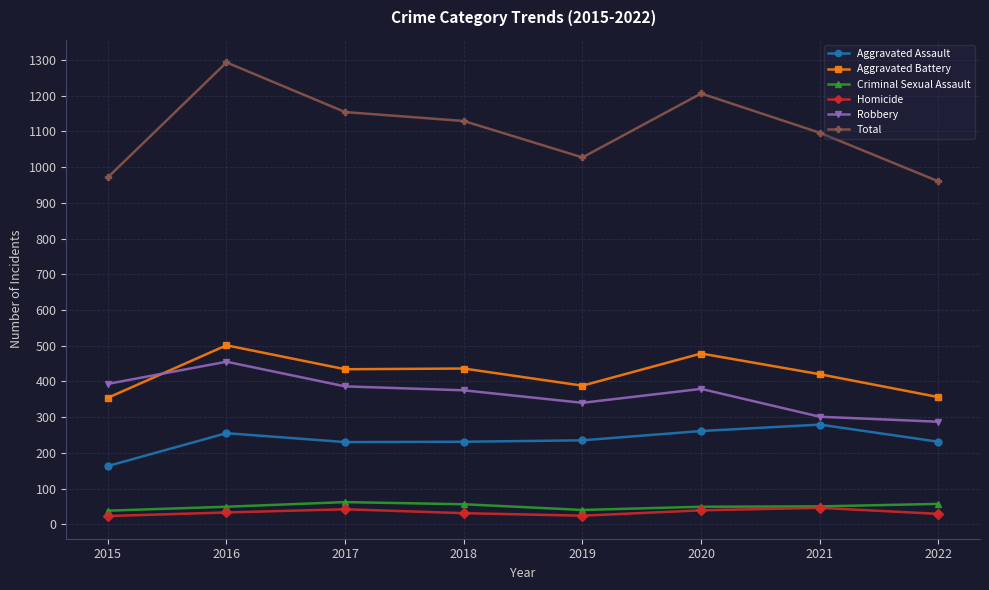

At how many categories does at least one series exceed 167?

8